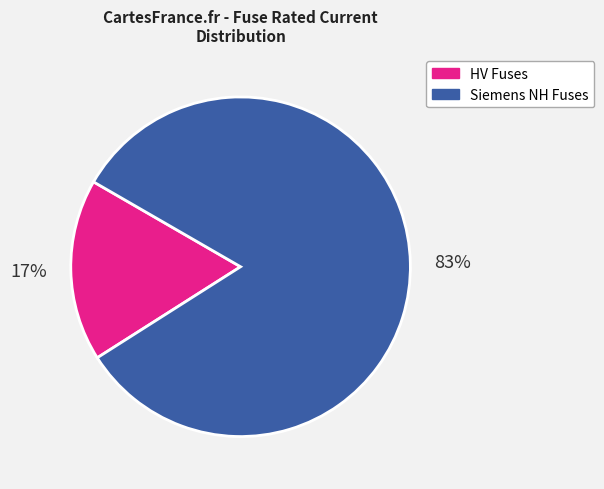

To the nearest percent, what portion does Siemens NH Fuses represent?

83%